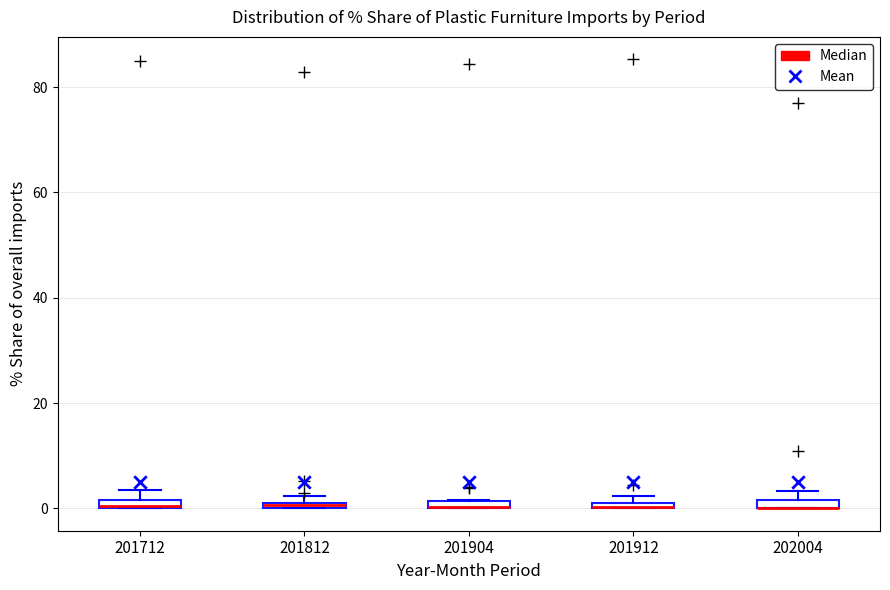

Where is the upper edge of the box at x = 201904 on the y-axis? The values are not printed on the chart, so give them approximately, as read against the axis.

2